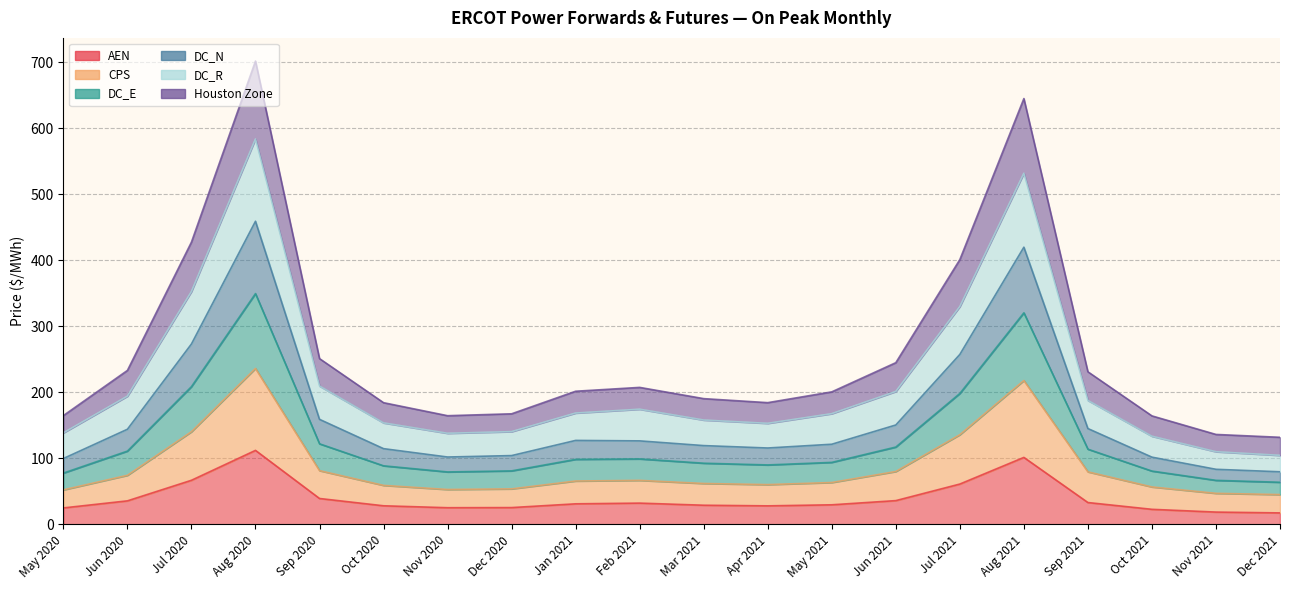

List the labels in order of DC_R value, smallest first.

Dec 2021, Nov 2021, Oct 2021, Nov 2020, May 2020, Dec 2020, Oct 2020, Apr 2021, Mar 2021, May 2021, Jan 2021, Feb 2021, Sep 2021, Jun 2020, Jun 2021, Sep 2020, Jul 2021, Jul 2020, Aug 2021, Aug 2020